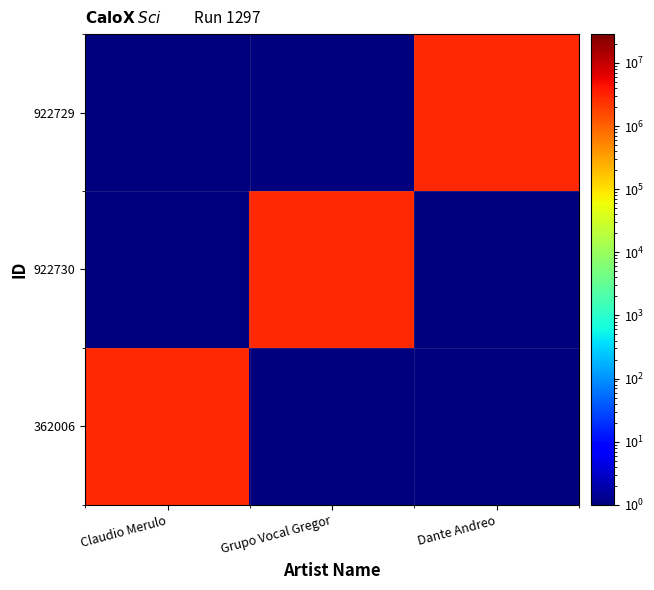

How many series are shown in this chart?

3